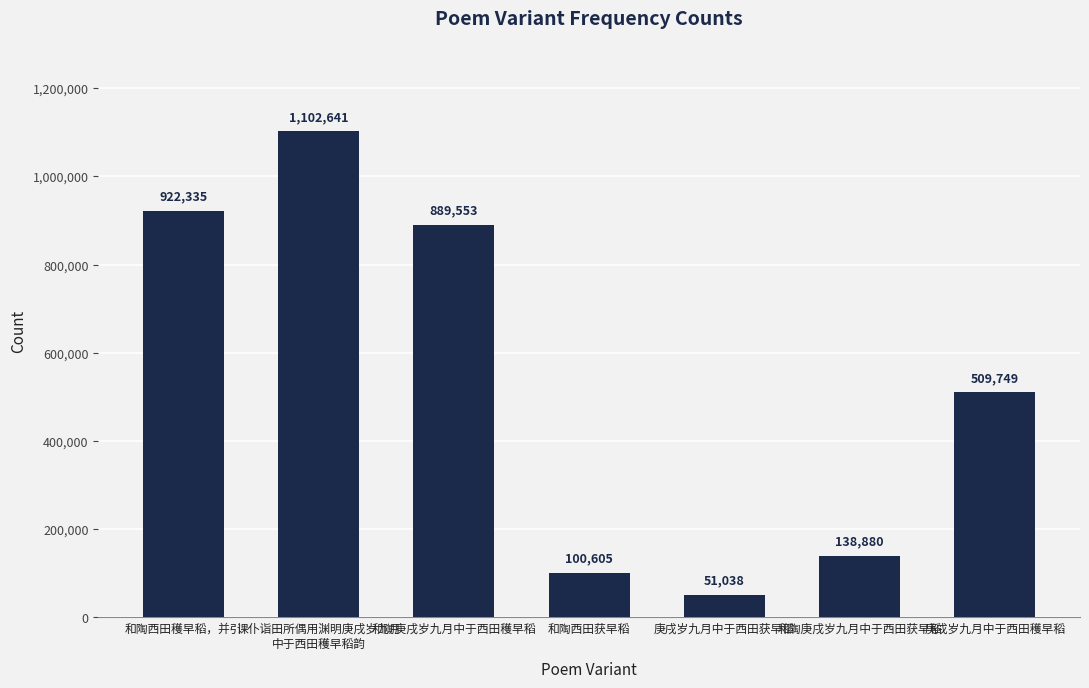

List the labels in order of value, smallest first.

庚戌岁九月中于西田获早稻, 和陶西田获早稻, 和陶庚戌岁九月中于西田获早稻, 庚戌岁九月中于西田穫早稻, 和陶庚戌岁九月中于西田穫早稻, 和陶西田穫早稻，并引, 课仆诣田所偶用渊明庚戌岁九月
中于西田穫早稻韵